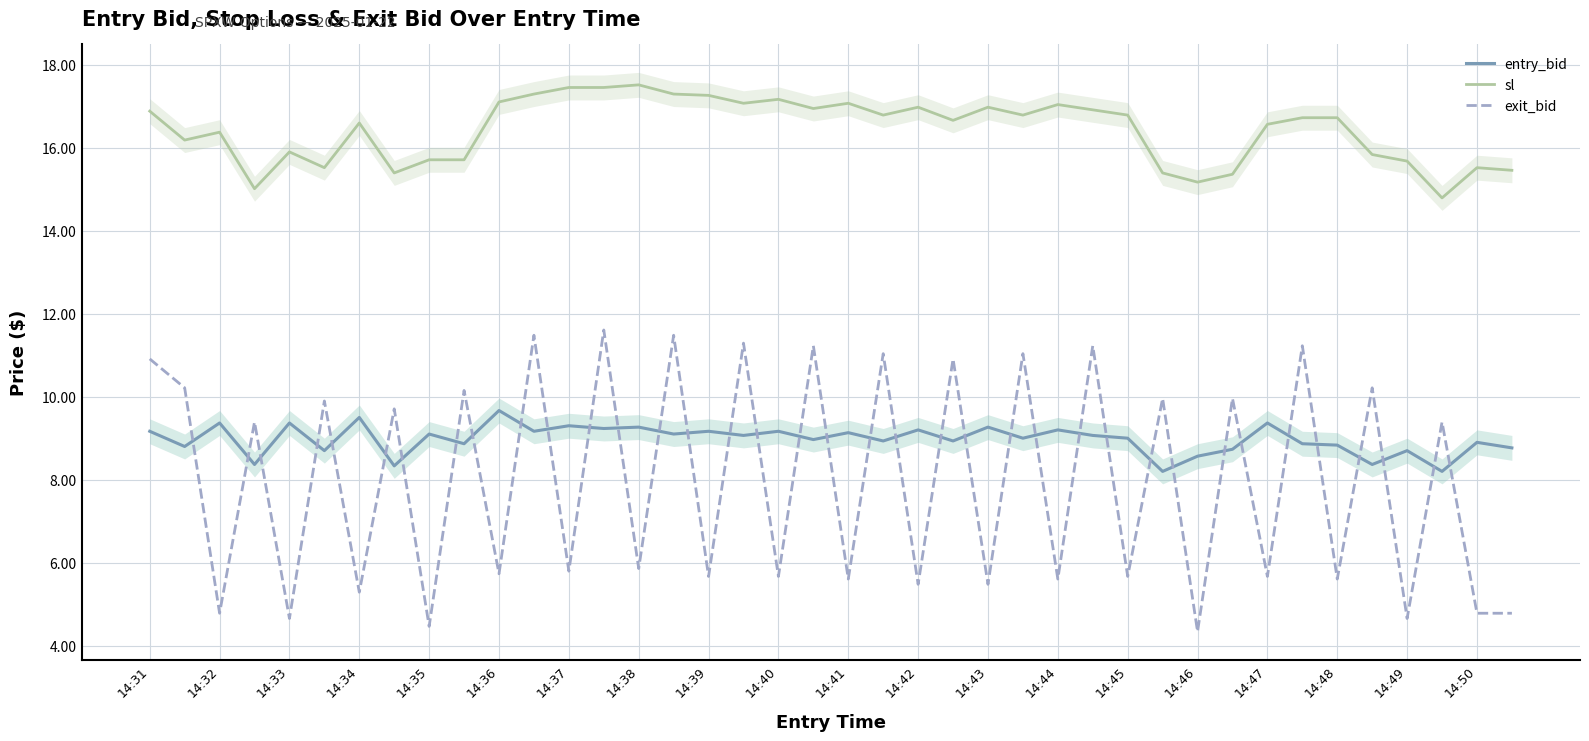

What is the sum of all entry_bid values?

358.9